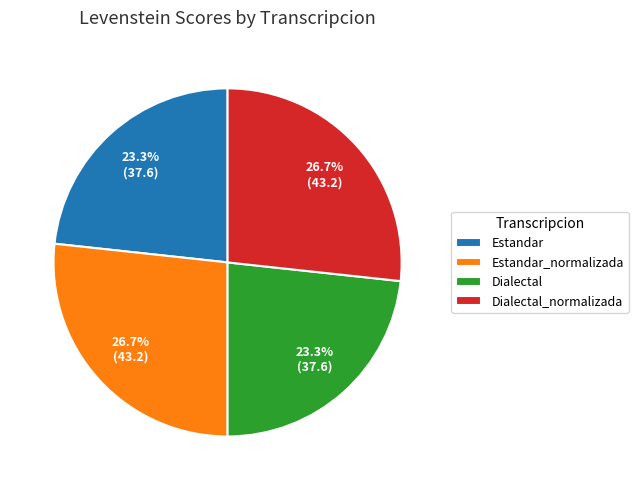

How much of the chart is everything except Estandar?

76.7%